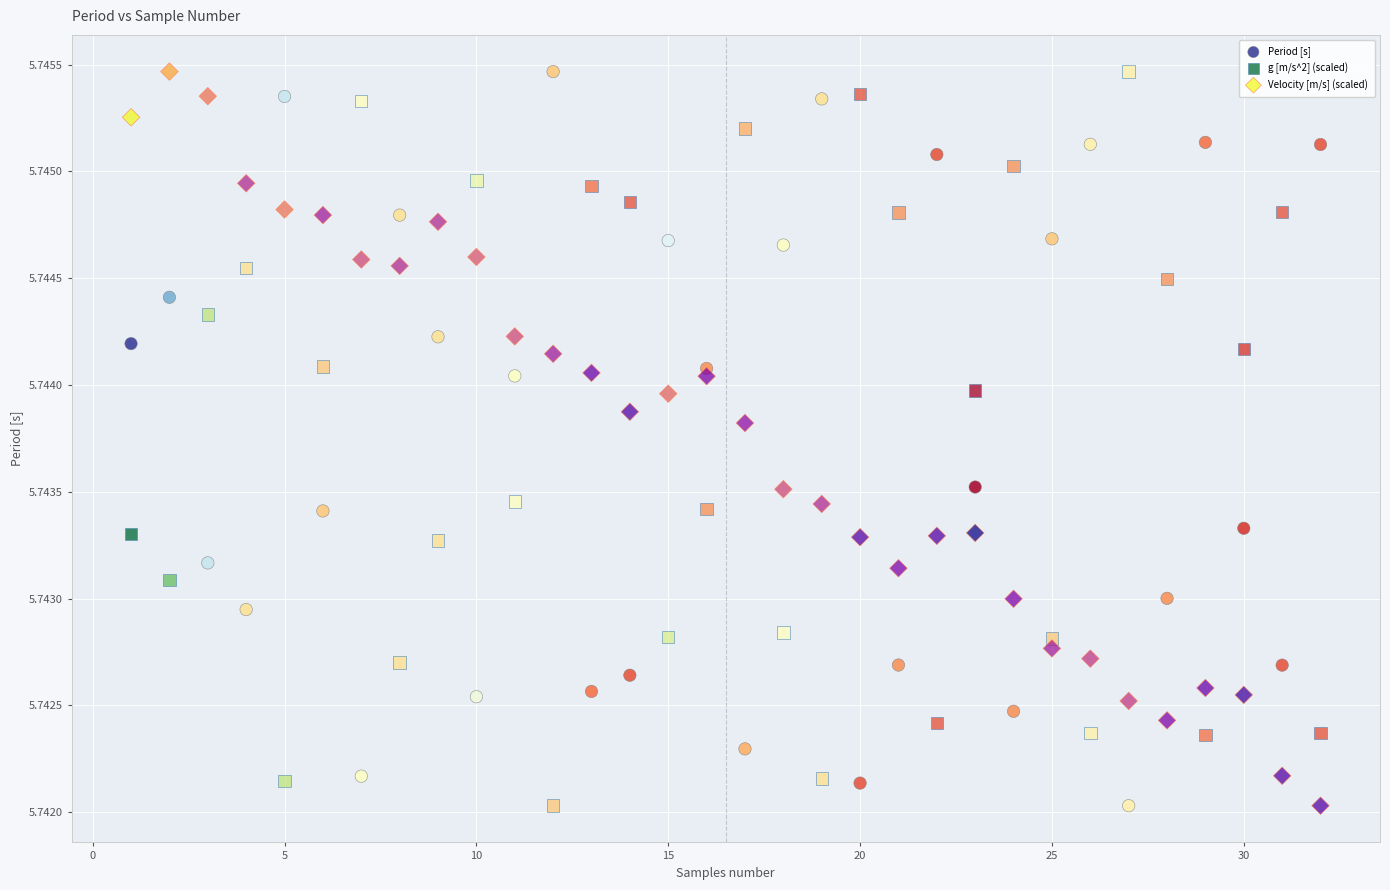

What is the X range (max minus min) for the scatter plot?

31.0